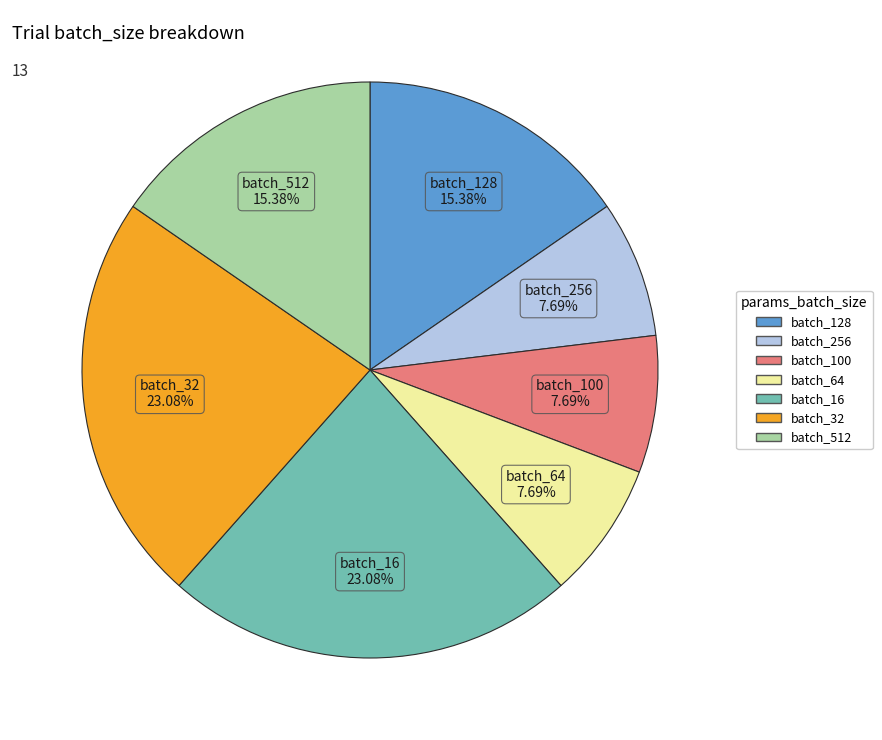

Is there a majority slice in this chart?

No